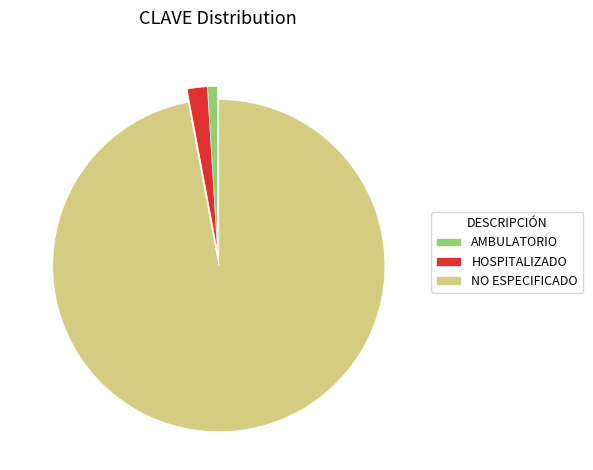

Count the number of slices in the pie.

3